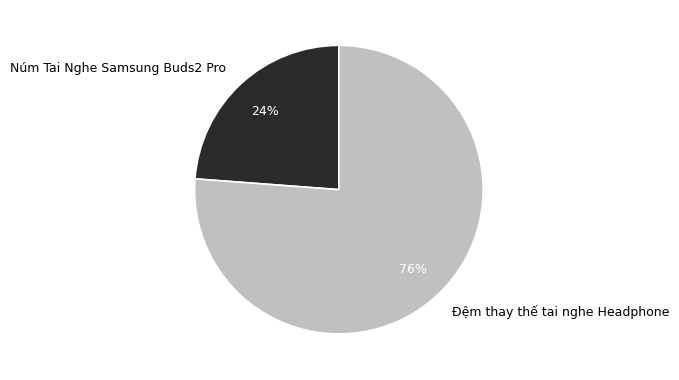

Between Đệm thay thế tai nghe Headphone and Núm Tai Nghe Samsung Buds2 Pro, which is larger?

Đệm thay thế tai nghe Headphone